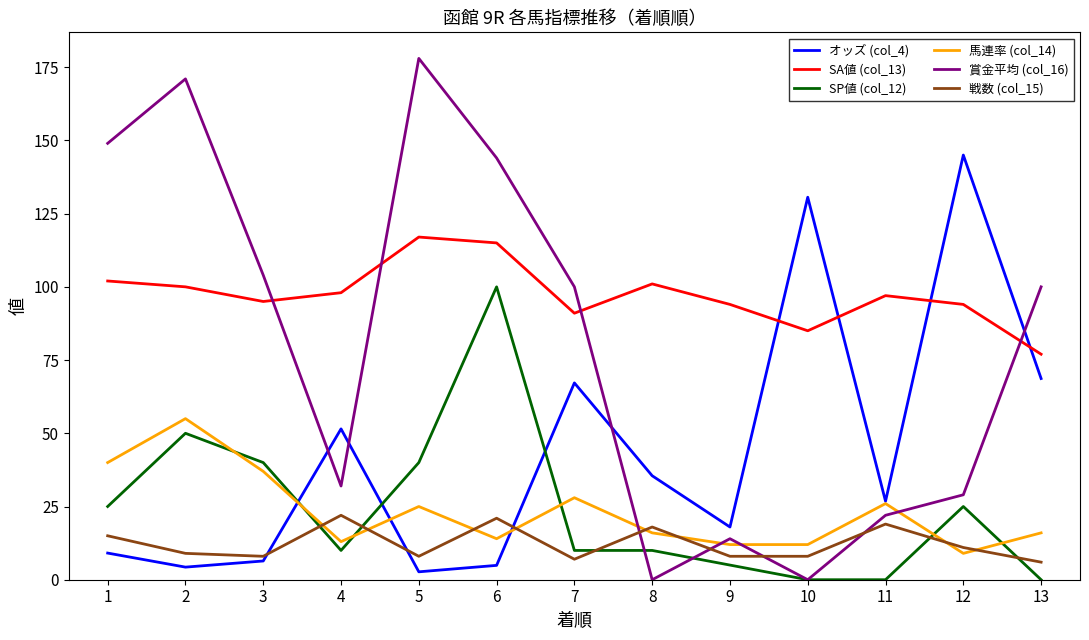

What is the maximum value shown in the chart?

178.0